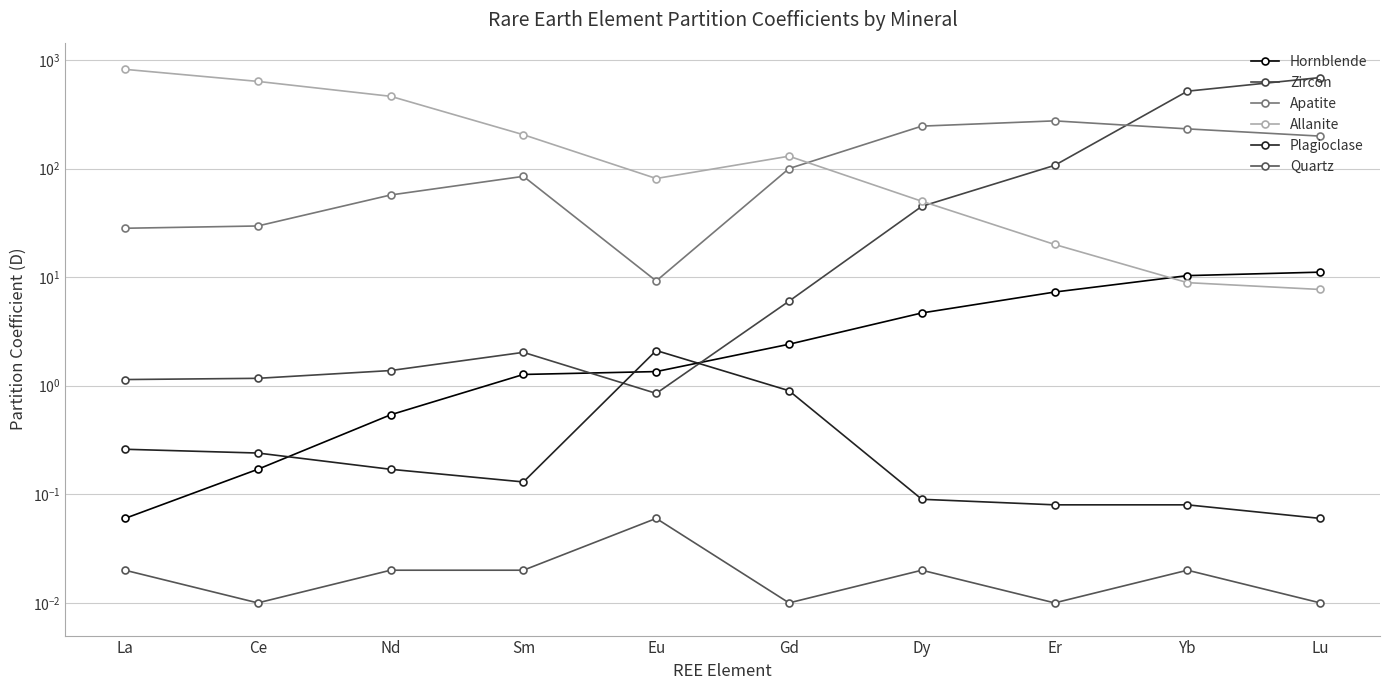

At which label does Allanite first exceed 130?

La